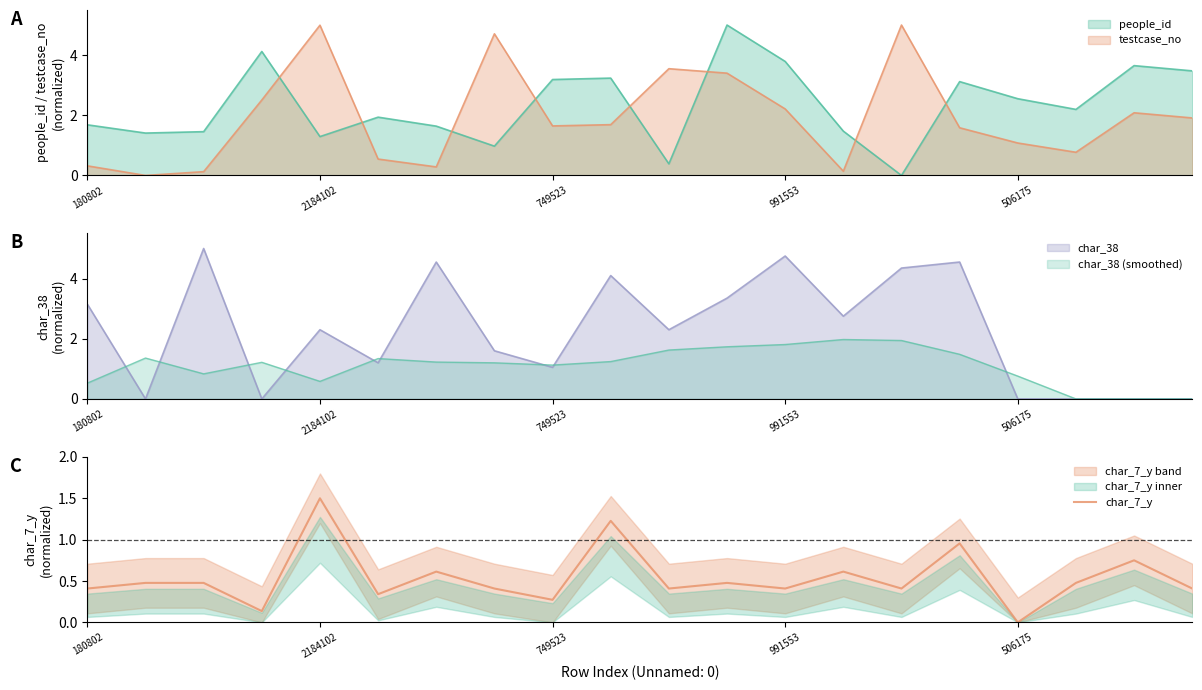

Reading left to right, extract all data points from this chart.

0.4	0.5	0.5	0.1	1.5	0.3	0.6	0.4	0.3	1.2	0.4	0.5	0.4	0.6	0.4	1.0	0.0	0.5	0.8	0.4